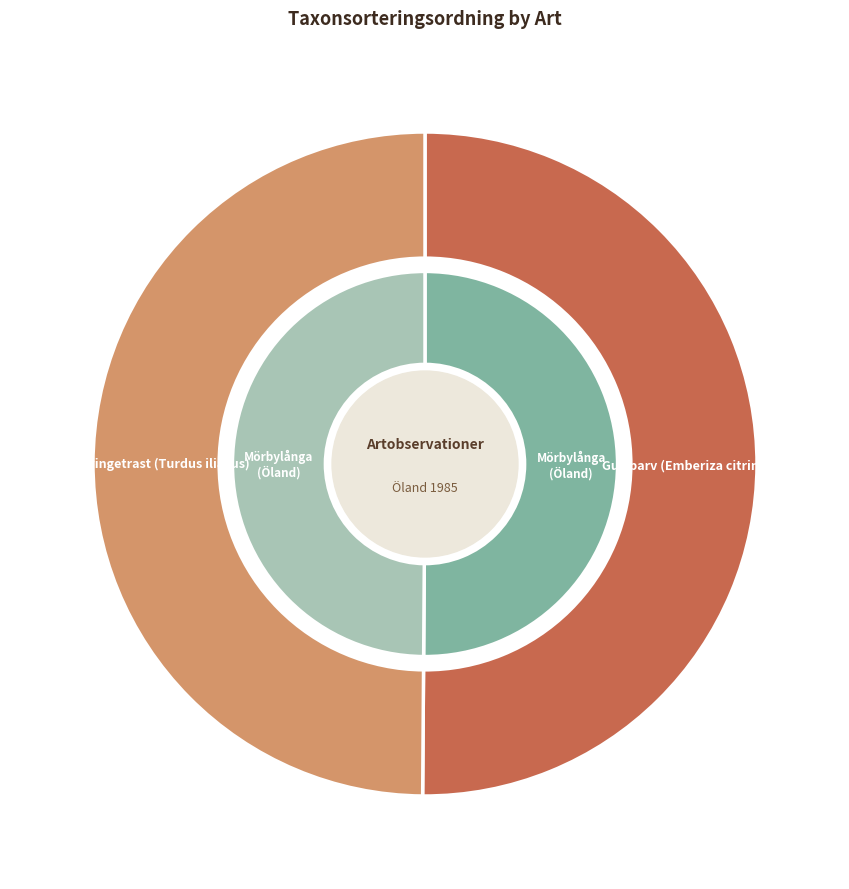

Which slice is the largest?

Gulsparv (Emberiza citrinella)